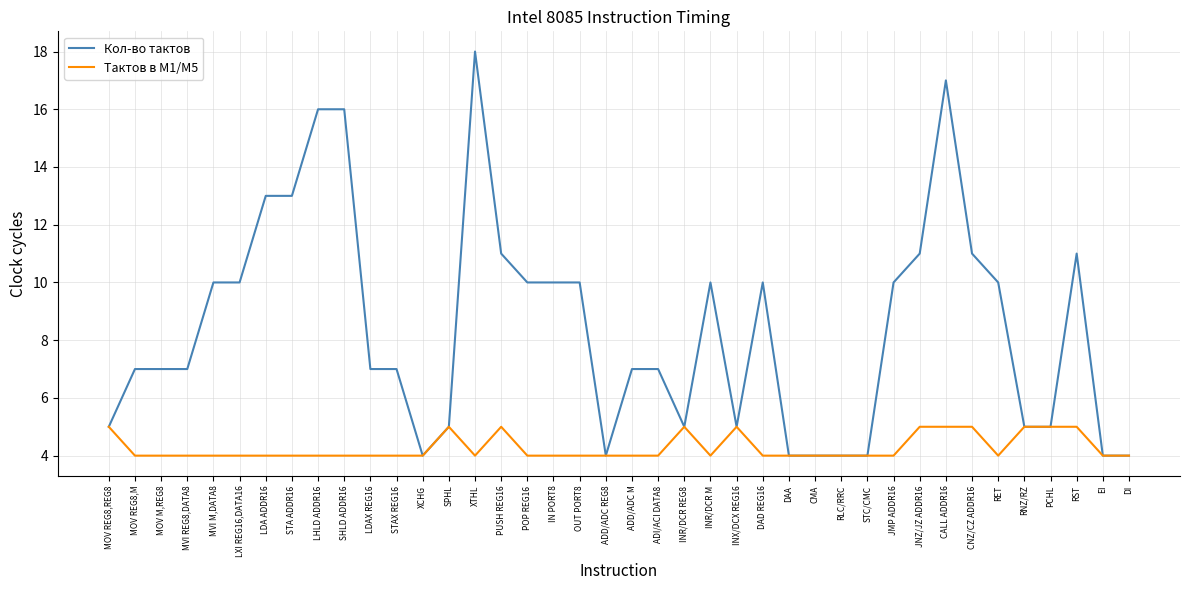

Which series has the largest range (max minus min)?

Кол-во тактов